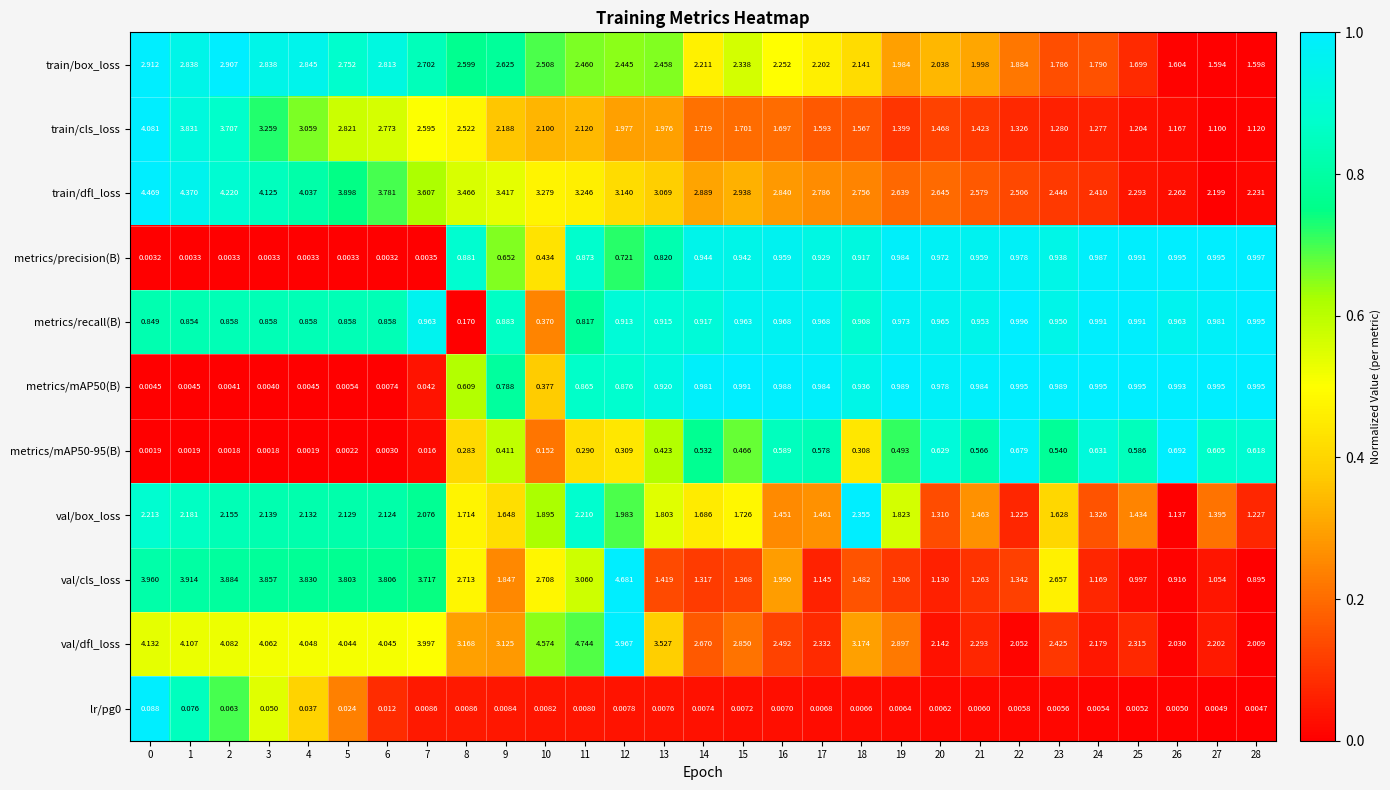

At how many categories does at least one series exceed 0?

29